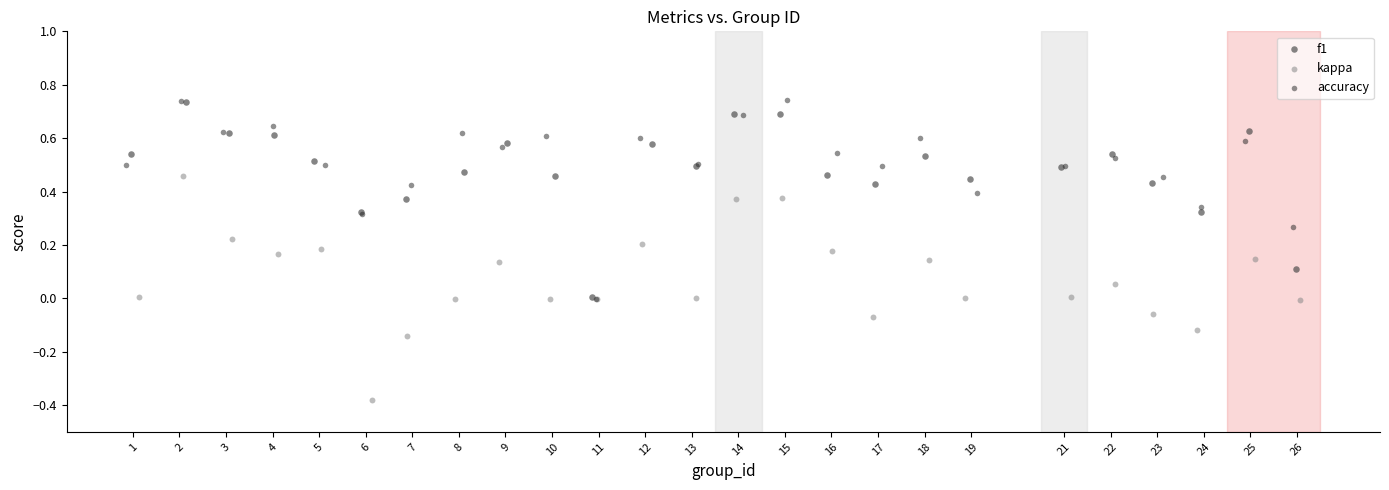

What are all the series names shown in the legend?

f1, kappa, accuracy